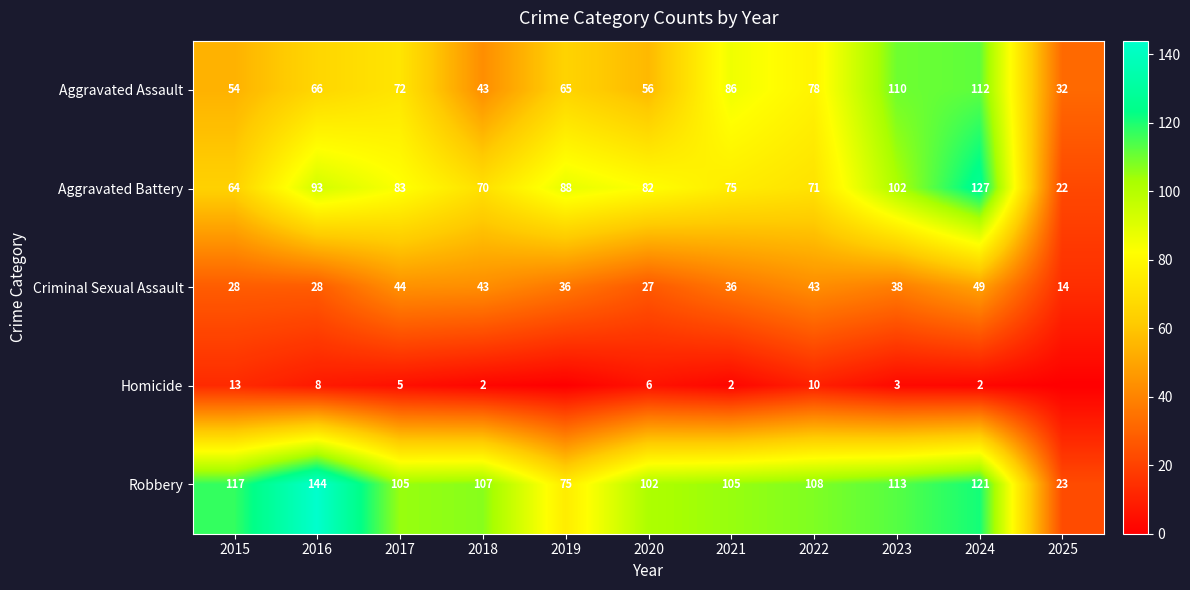

The value of Aggravated Assault at 2025 is 21. True or false?

False